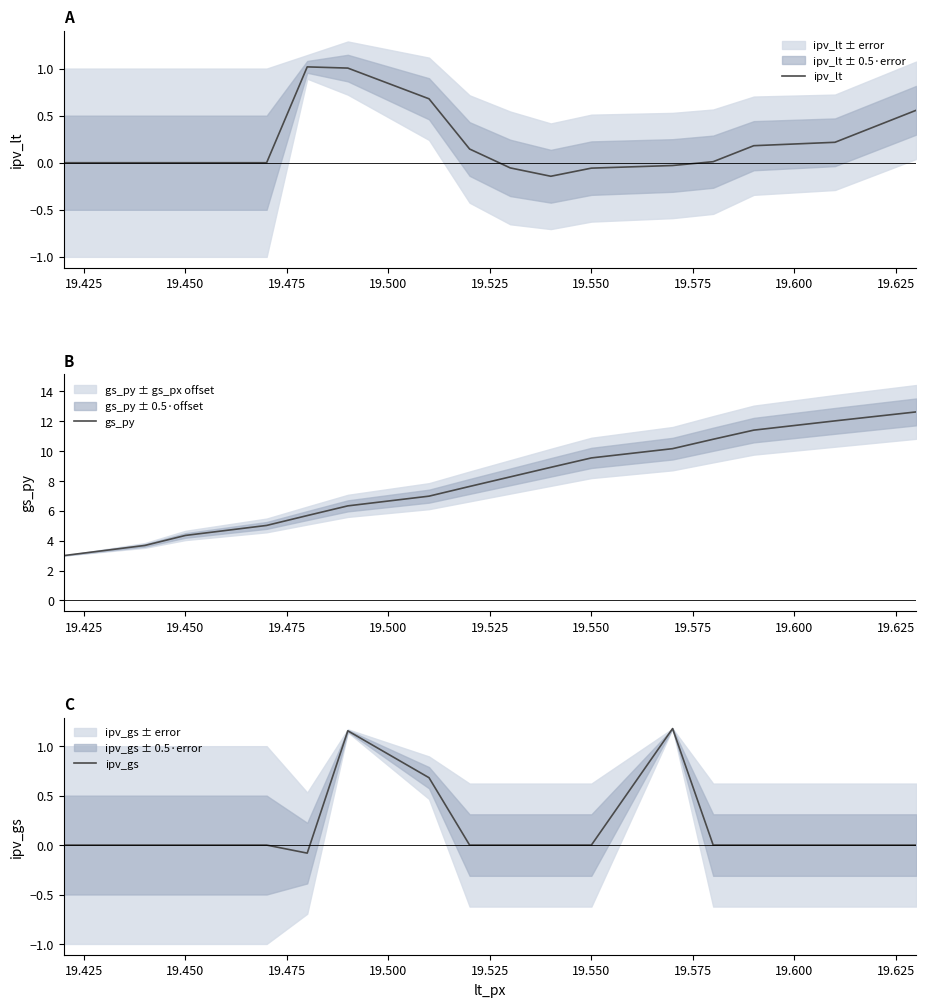

Which series has the widest spread of values?

gs_py